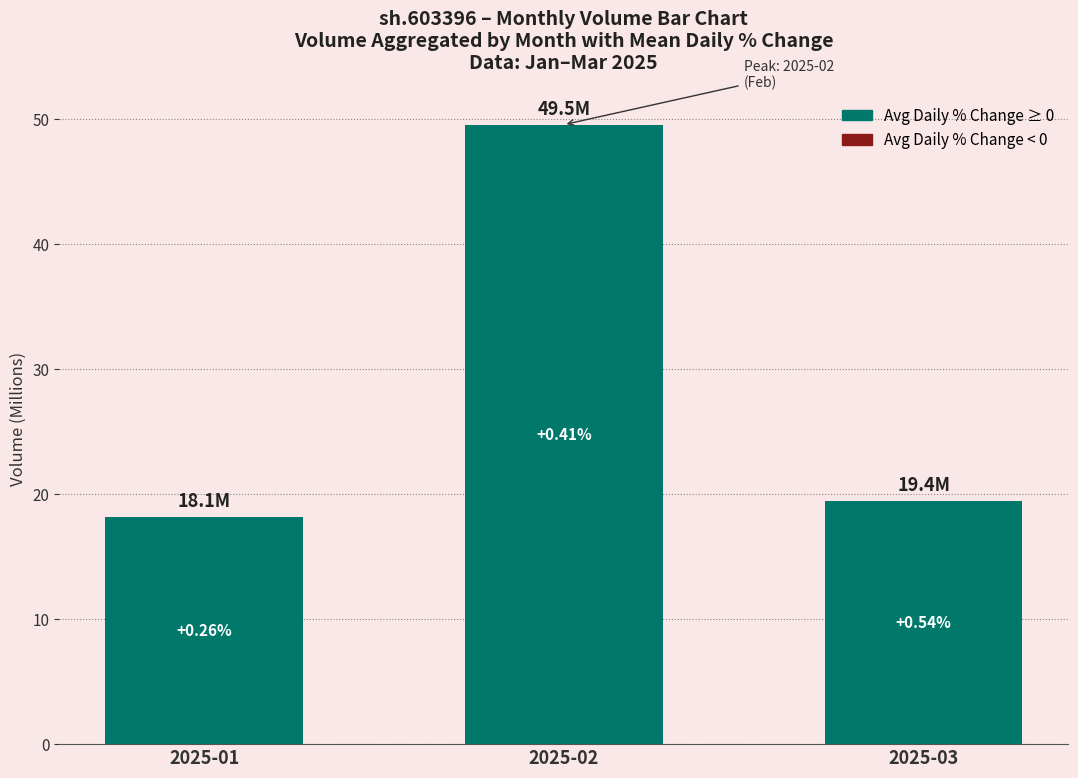

Reading left to right, list all the values displayed in this chart.

18.1	49.5	19.4